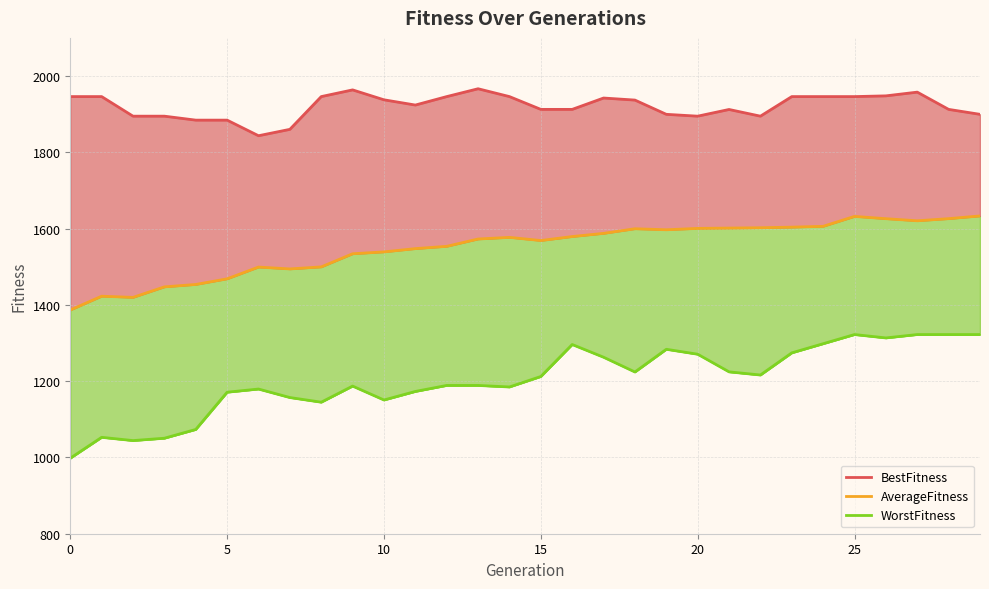

Reading right to left, transcribe all the data shown in this chart.

BestFitness: 1899.6	1912.6	1957.8	1948.0	1946.1	1946.1	1946.1	1894.8	1912.3	1894.8	1899.6	1936.9	1942.3	1912.6	1912.6	1946.1	1966.6	1946.1	1923.9	1937.7	1963.7	1946.1	1860.2	1843.5	1884.4	1884.4	1894.8	1894.8	1946.1	1946.1
AverageFitness: 1633.2	1626.1	1620.5	1626.0	1632.0	1606.0	1603.8	1602.2	1601.4	1600.5	1596.9	1599.6	1587.5	1579.1	1568.7	1577.0	1572.7	1553.5	1547.5	1538.9	1534.0	1499.6	1494.2	1499.1	1468.3	1453.5	1447.2	1419.6	1422.7	1386.6
WorstFitness: 1322.2	1322.2	1322.2	1313.3	1322.2	1298.2	1274.2	1216.1	1224.4	1270.6	1283.6	1224.1	1262.8	1296.1	1212.2	1184.8	1188.8	1188.8	1173.0	1150.6	1187.1	1144.9	1157.1	1179.4	1171.0	1073.4	1050.4	1044.2	1052.8	998.0